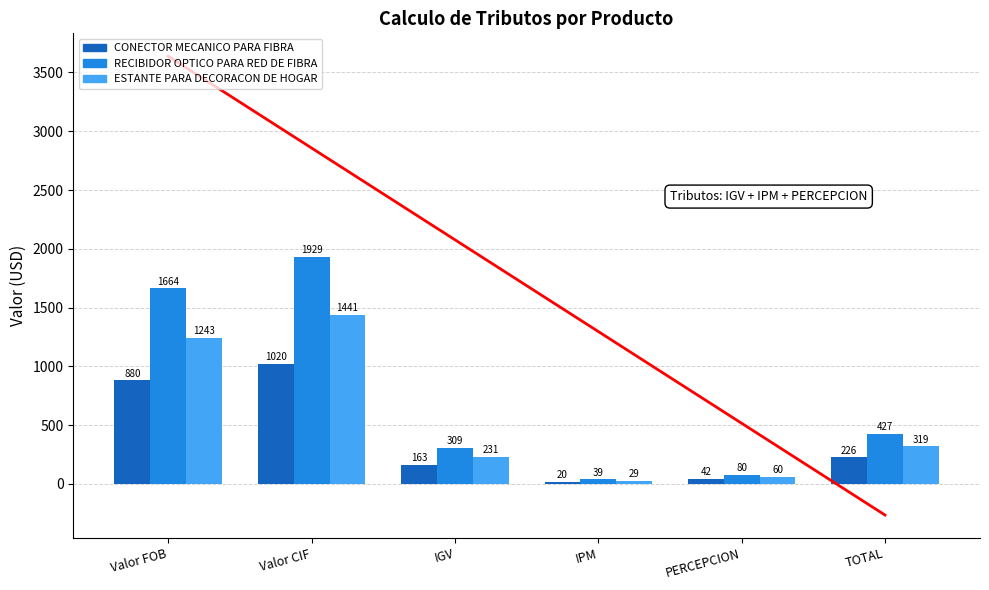

What is the label of the 3rd bar from the right?

IPM